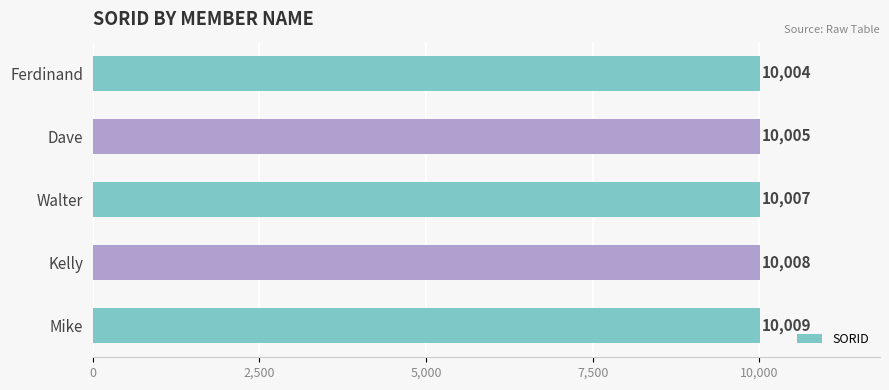

What is the value of the 4th bar from the top?

10008